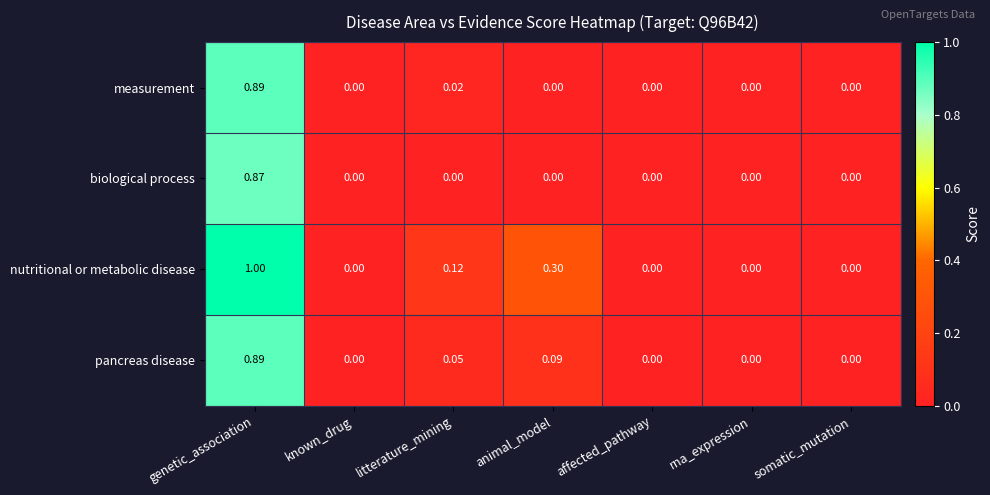

Which series changed the most between genetic_association and affected_pathway?

nutritional or metabolic disease